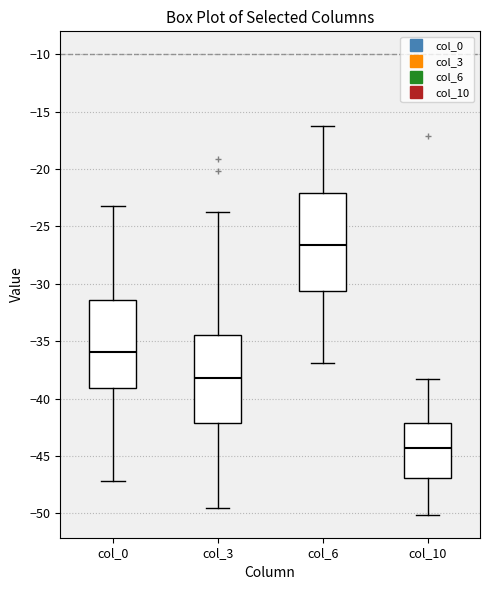

Where is the upper edge of the box for col_0 on the y-axis? The values are not printed on the chart, so give them approximately, as read against the axis.

-31.5